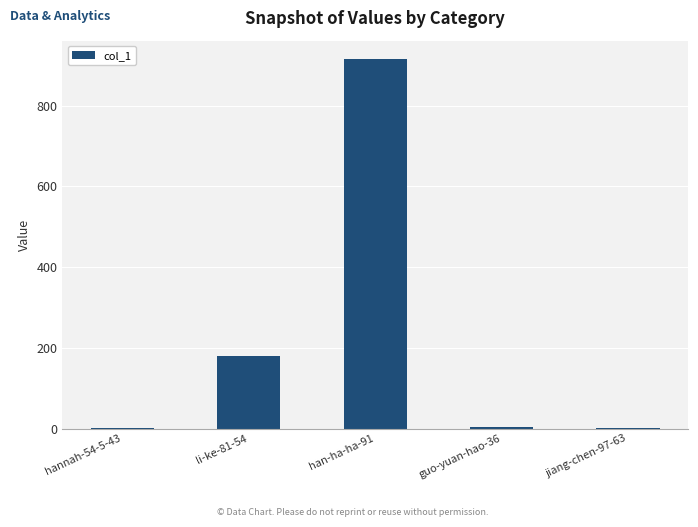

What is the change in value from hannah-54-5-43 to han-ha-ha-91?

+913